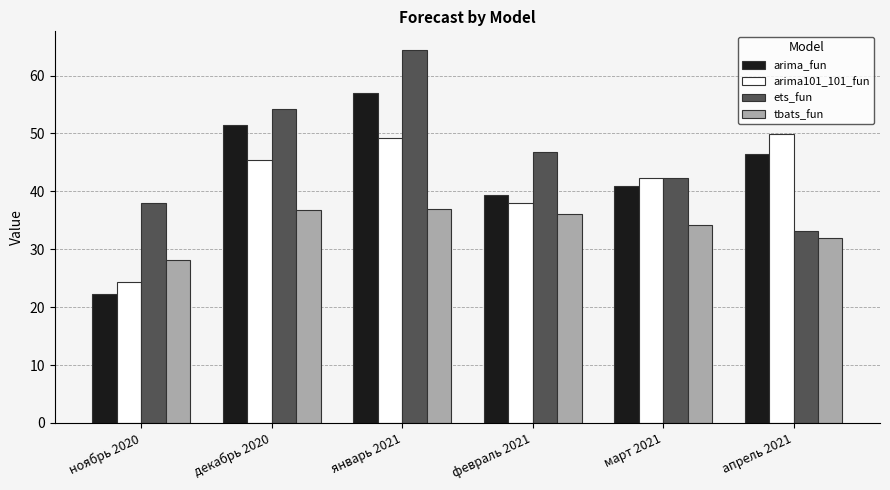

Which series has the largest total across all categories?

ets_fun